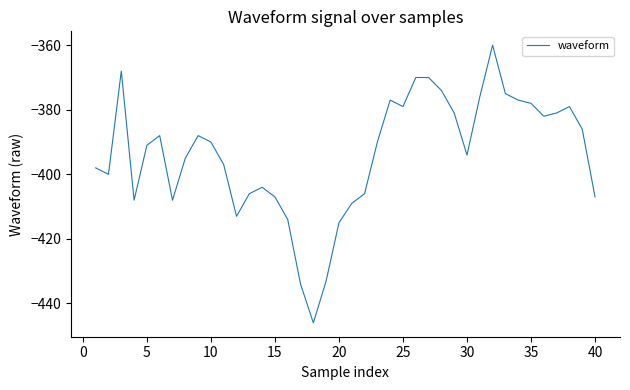

What is the difference between the maximum and minimum values?

86